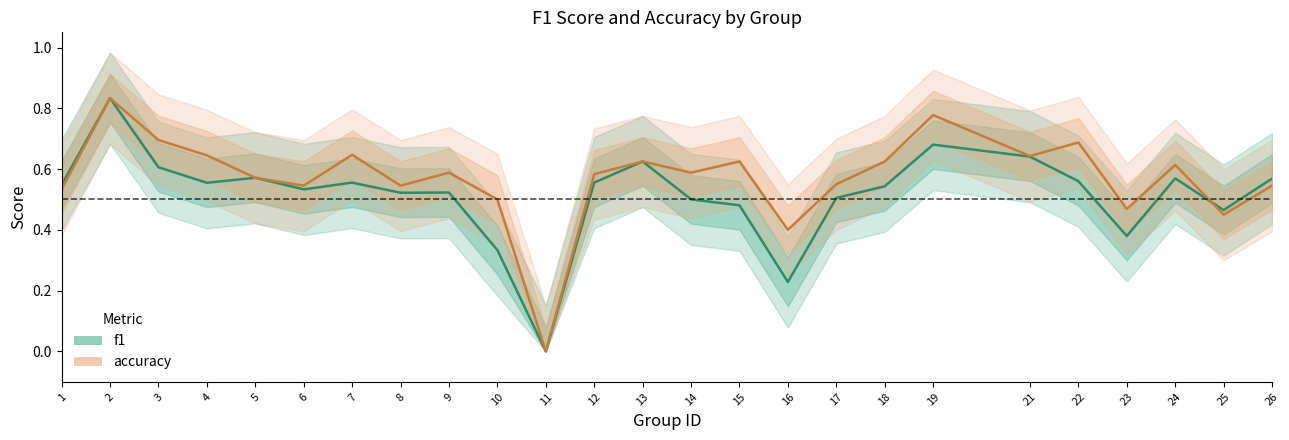

What is the greatest value displayed?

0.8